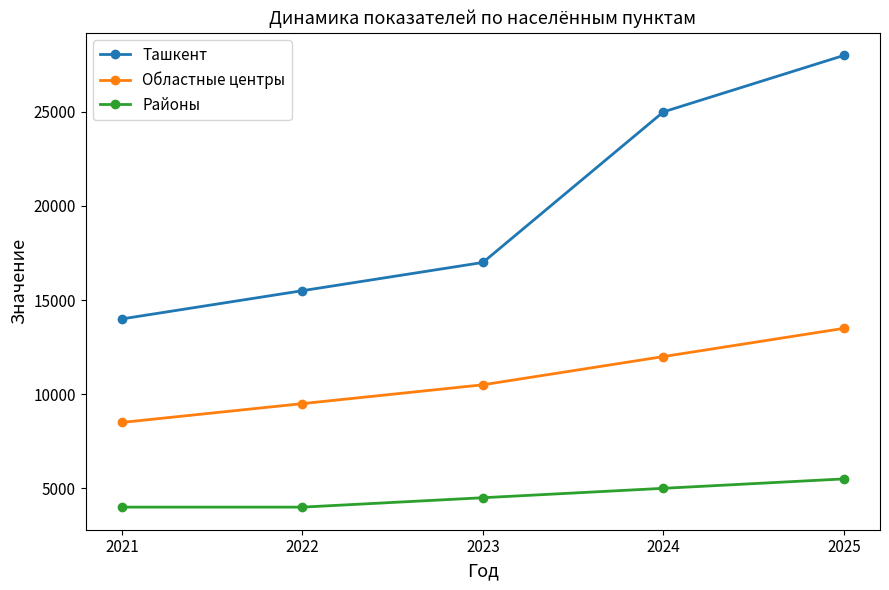

List the labels in order of Ташкент value, smallest first.

2021, 2022, 2023, 2024, 2025